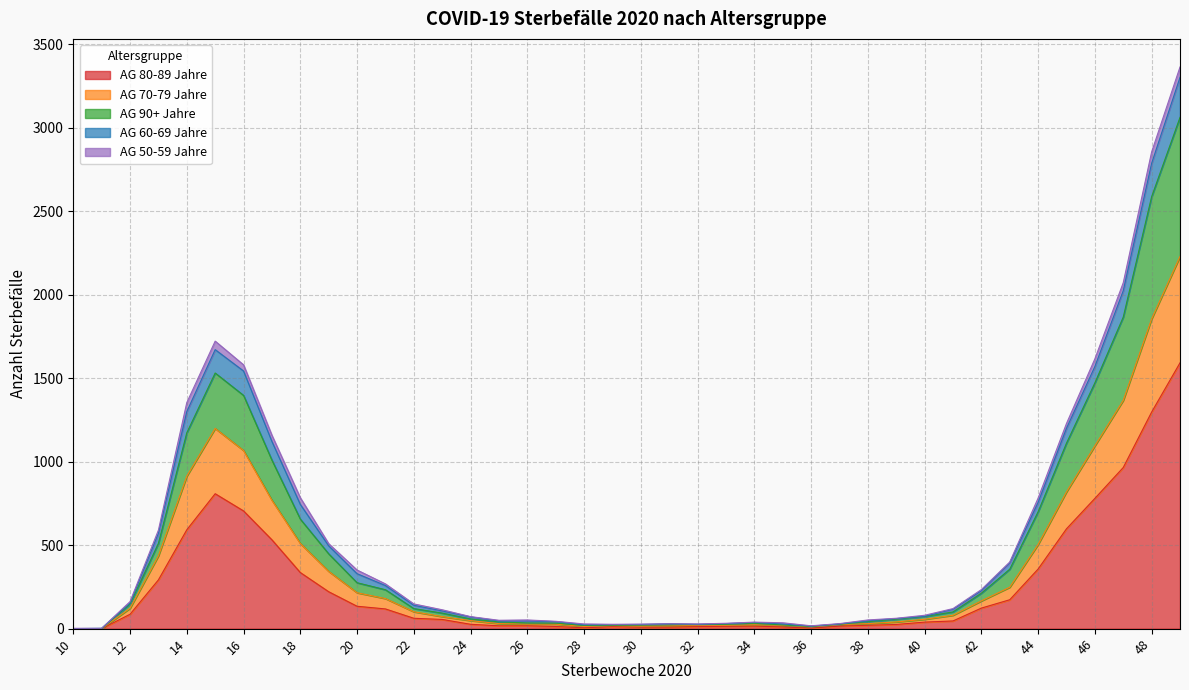

What are all the series names shown in the legend?

AG 80-89 Jahre, AG 70-79 Jahre, AG 90+ Jahre, AG 60-69 Jahre, AG 50-59 Jahre